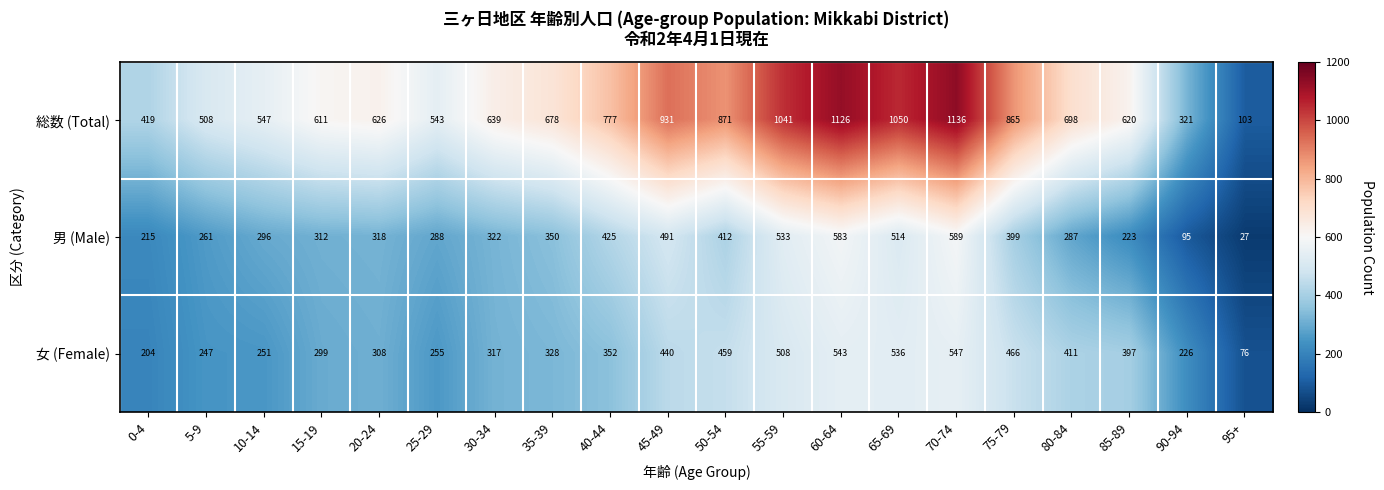

Which series has the widest spread of values?

総数 (Total)